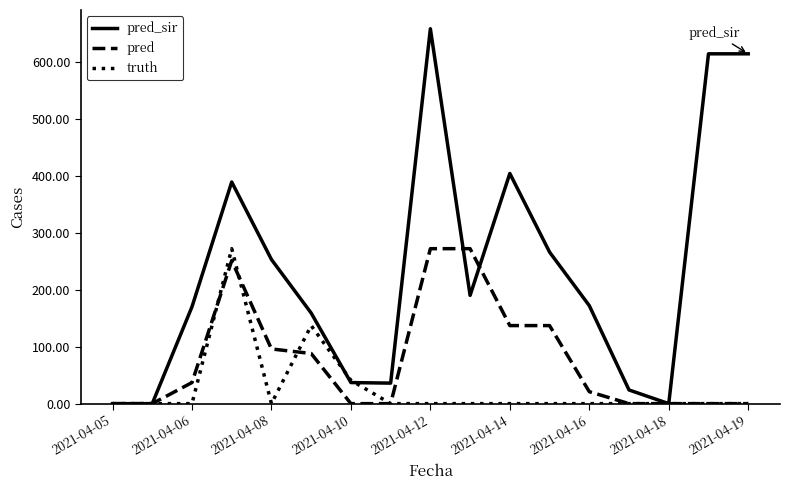

What is the average value of the pred series?

77